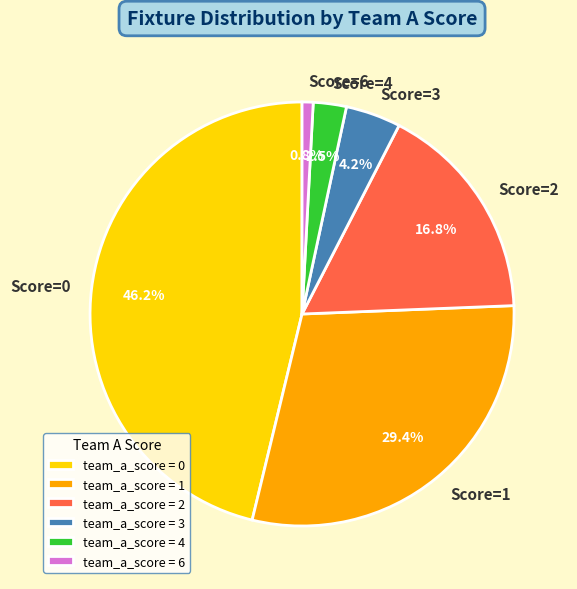

Is the sum of Score=4 and Score=6 greater than half?

No